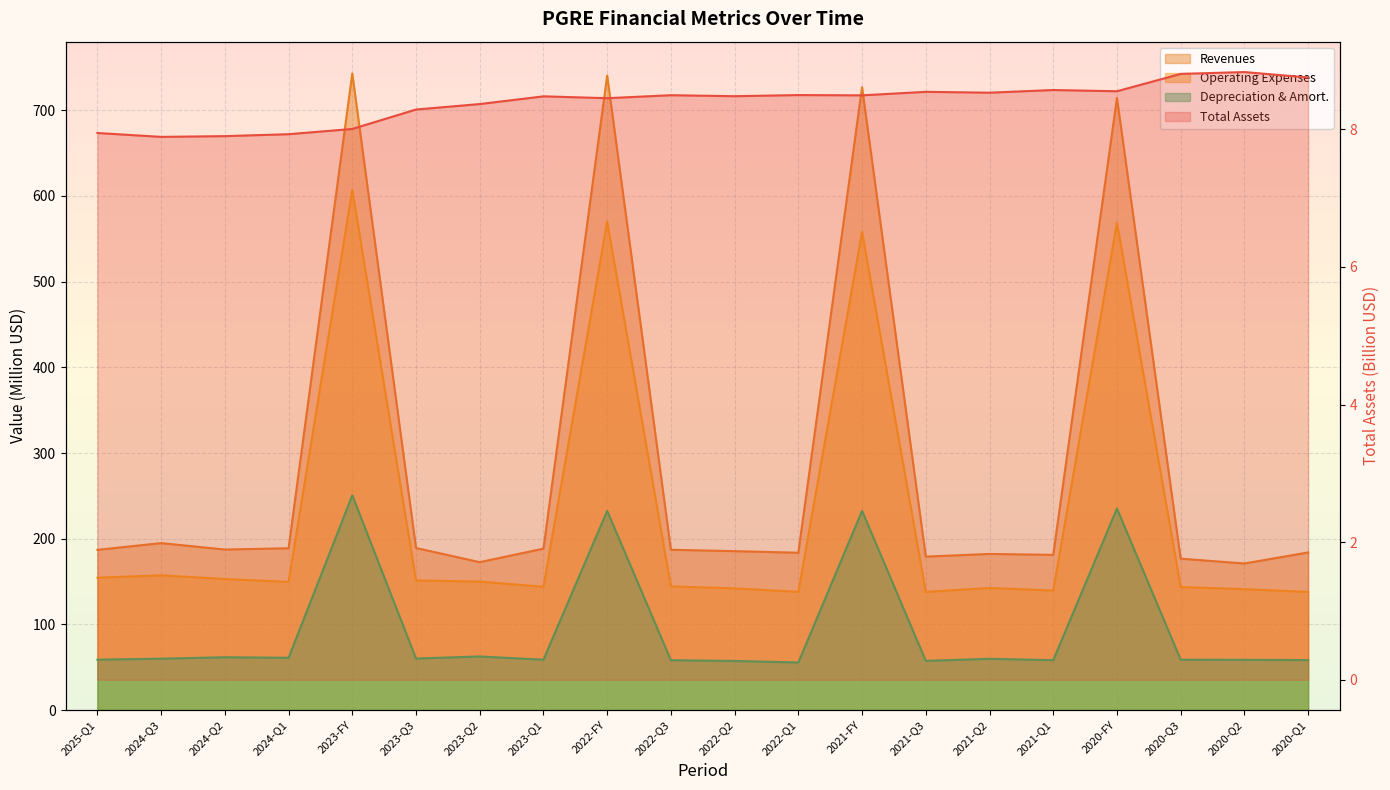

Reading left to right, what are all the values shown in this chart?

Total Assets: 2025-Q1=7.9	2024-Q3=7.9	2024-Q2=7.9	2024-Q1=7.9	2023-FY=8.0	2023-Q3=8.3	2023-Q2=8.4	2023-Q1=8.5	2022-FY=8.5	2022-Q3=8.5	2022-Q2=8.5	2022-Q1=8.5	2021-FY=8.5	2021-Q3=8.5	2021-Q2=8.5	2021-Q1=8.6	2020-FY=8.6	2020-Q3=8.8	2020-Q2=8.8	2020-Q1=8.8
Revenues: 2025-Q1=187.0	2024-Q3=194.9	2024-Q2=187.4	2024-Q1=188.9	2023-FY=742.8	2023-Q3=189.2	2023-Q2=172.7	2023-Q1=188.5	2022-FY=740.4	2022-Q3=187.1	2022-Q2=185.5	2022-Q1=183.7	2021-FY=726.8	2021-Q3=179.1	2021-Q2=182.3	2021-Q1=181.2	2020-FY=714.2	2020-Q3=176.8	2020-Q2=171.1	2020-Q1=184.0
Operating Expenses: 2025-Q1=154.5	2024-Q3=157.3	2024-Q2=153.0	2024-Q1=149.7	2023-FY=607.0	2023-Q3=151.4	2023-Q2=150.0	2023-Q1=143.9	2022-FY=569.9	2022-Q3=144.4	2022-Q2=142.1	2022-Q1=138.0	2021-FY=558.0	2021-Q3=138.0	2021-Q2=142.6	2021-Q1=139.6	2020-FY=568.8	2020-Q3=143.6	2020-Q2=141.2	2020-Q1=137.9
Depreciation & Amort.: 2025-Q1=58.9	2024-Q3=60.1	2024-Q2=61.7	2024-Q1=61.1	2023-FY=250.6	2023-Q3=60.3	2023-Q2=62.6	2023-Q1=58.9	2022-FY=232.5	2022-Q3=58.3	2022-Q2=57.4	2022-Q1=55.6	2021-FY=232.5	2021-Q3=57.5	2021-Q2=59.9	2021-Q1=58.3	2020-FY=235.2	2020-Q3=58.9	2020-Q2=58.7	2020-Q1=58.4